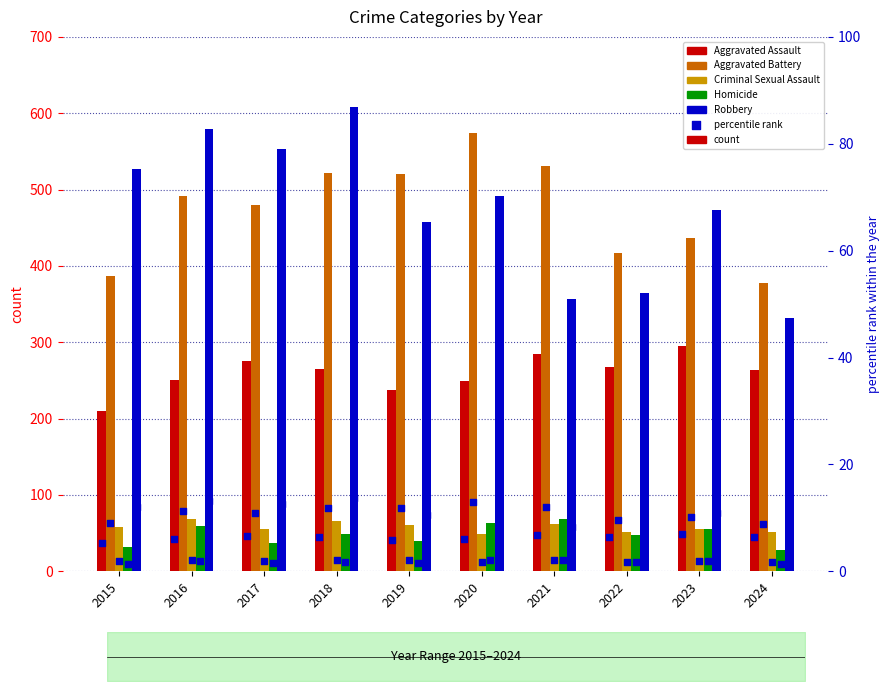

Which series has the largest total across all categories?

Robbery